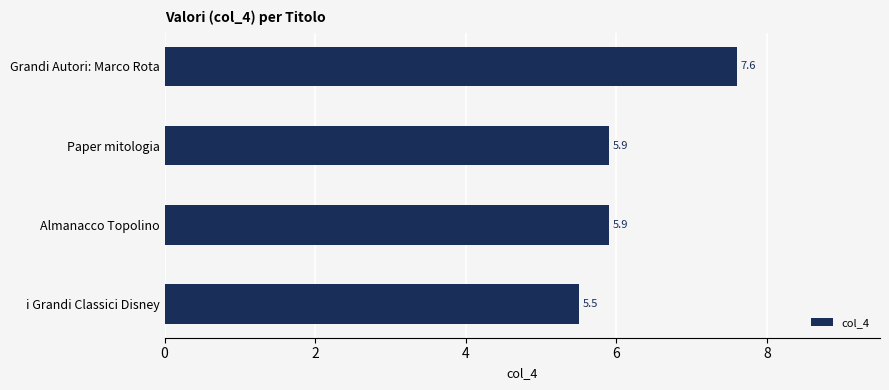

What is the difference between the maximum and second lowest values?

1.7